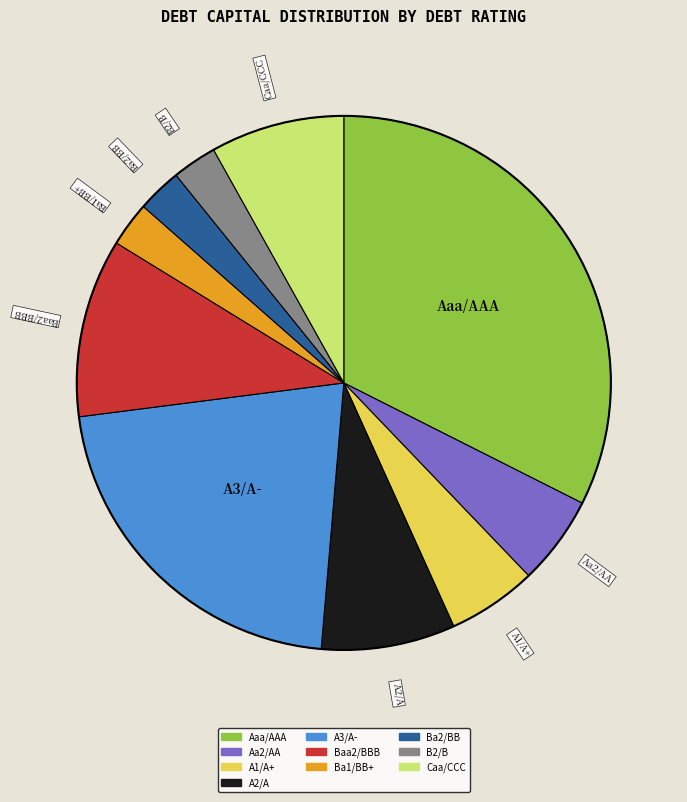

Which category has the biggest portion of the pie?

Aaa/AAA